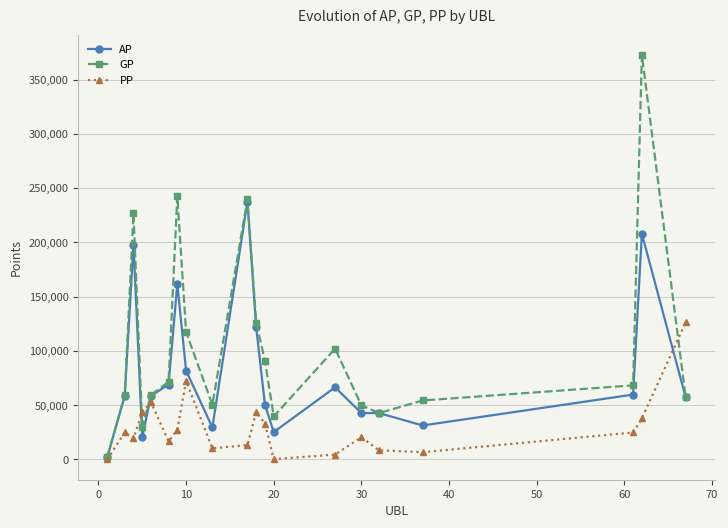

True or false: GP and PP cross at least once.

True